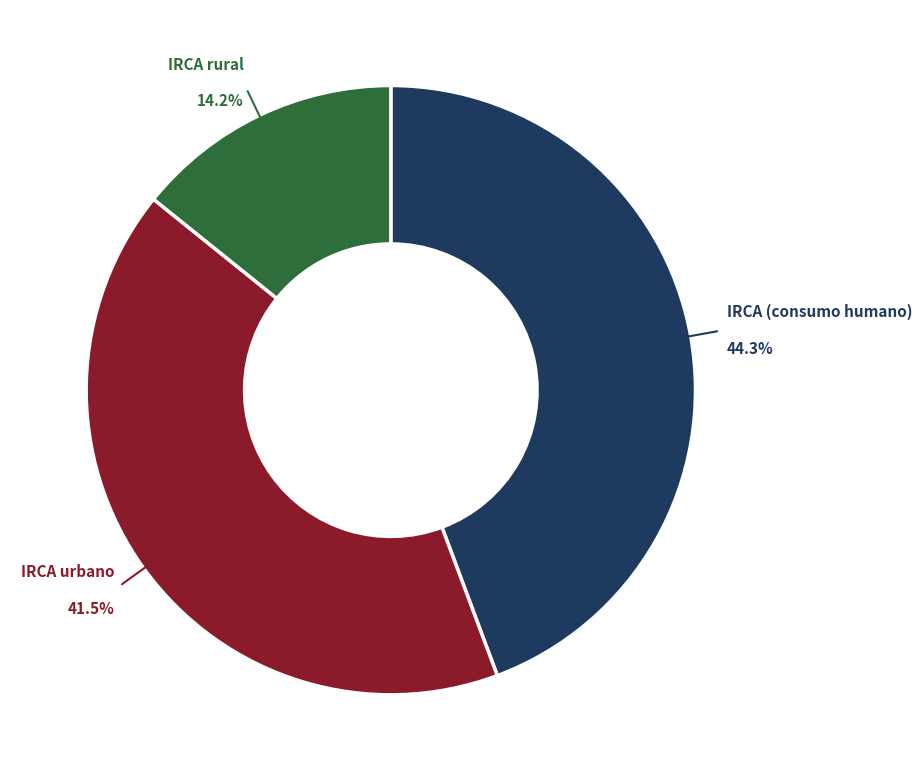

Is there any slice that represents more than half of the pie?

No